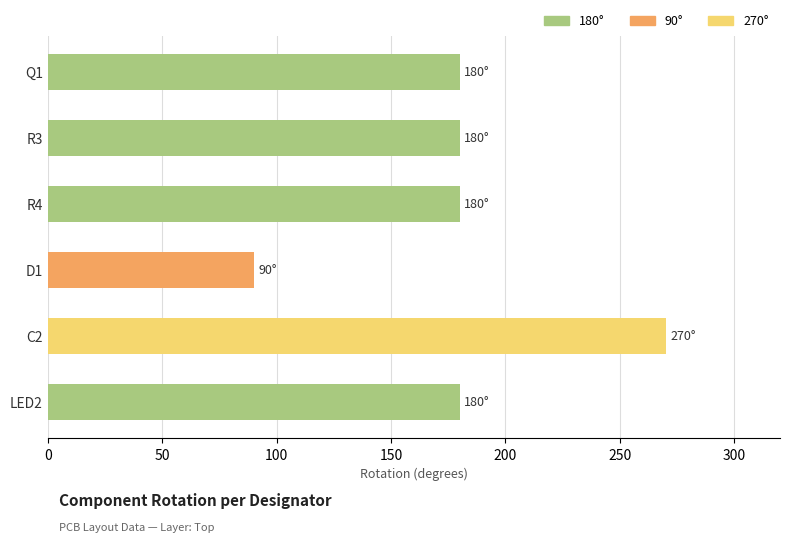

Reading bottom to top, extract all data points from this chart.

LED2=180	C2=270	D1=90	R4=180	R3=180	Q1=180